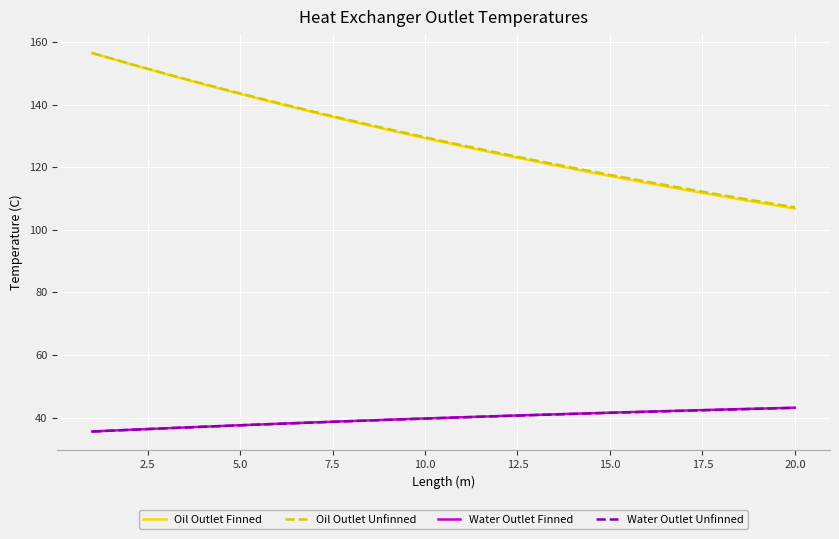

What is the minimum value shown in the chart?

35.5